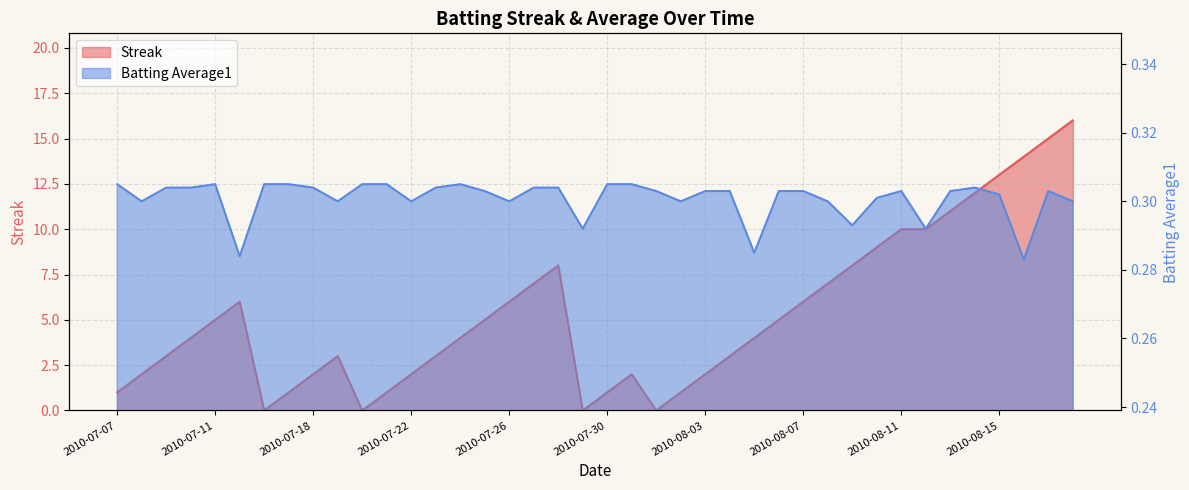

What position from the left is 2010-07-18?

9